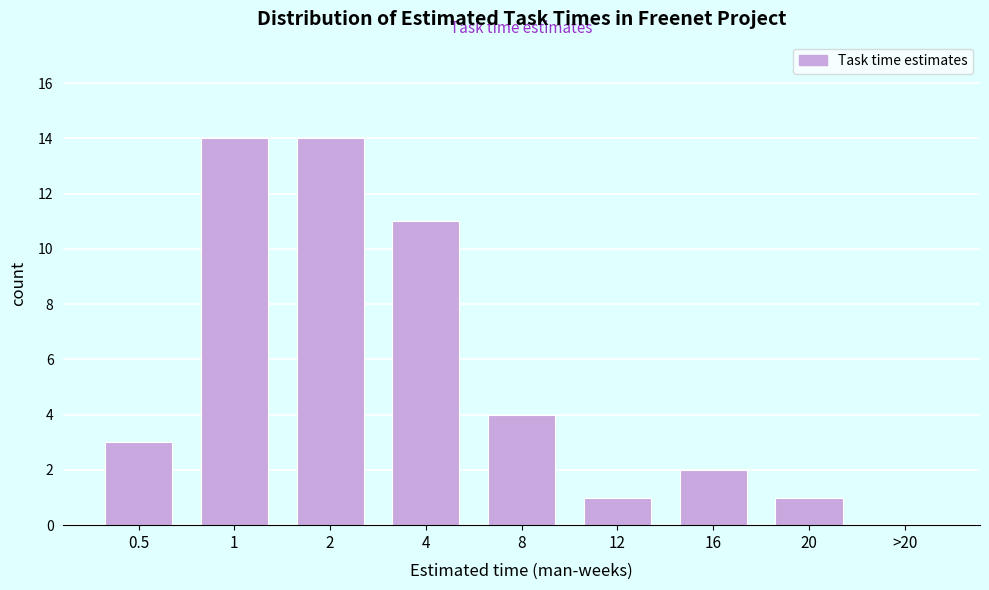

Reading left to right, transcribe all the data shown in this chart.

0.5=3	1=14	2=14	4=11	8=4	12=1	16=2	20=1	>20=0